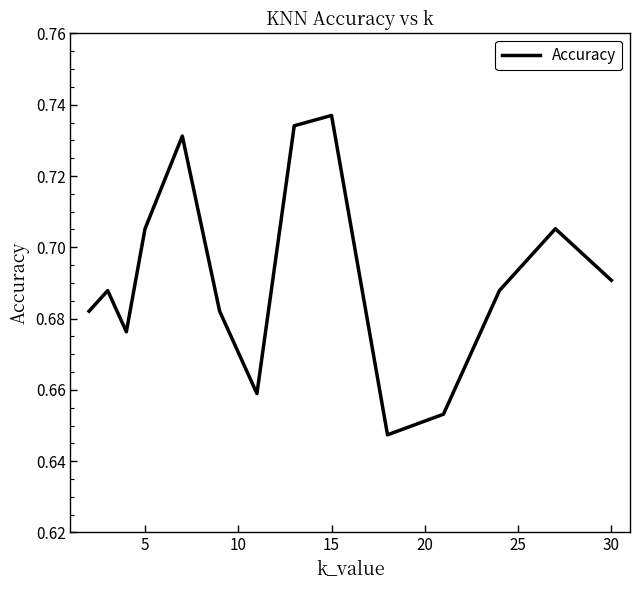

Which category has the highest value across all series?

15